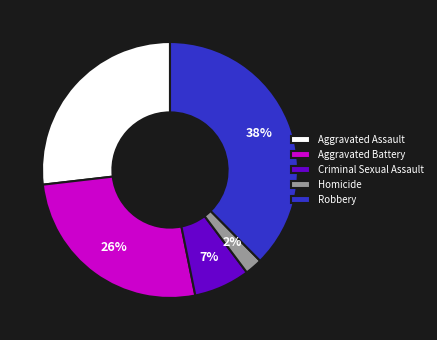

Is there a majority slice in this chart?

No